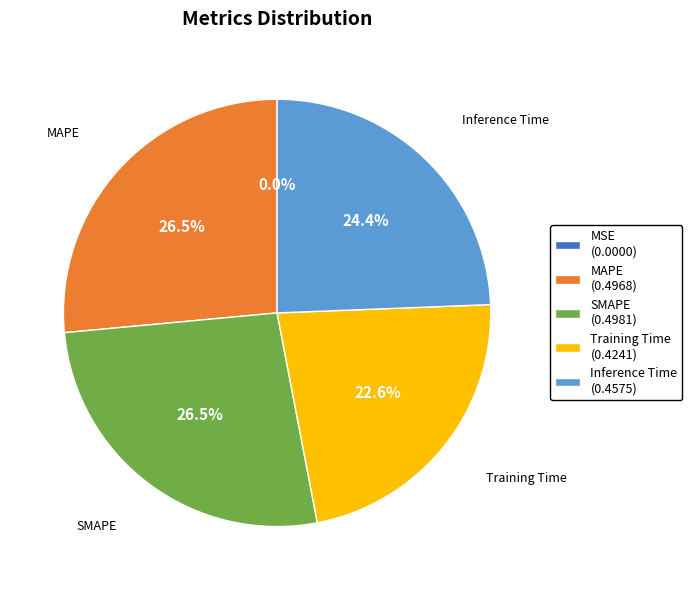

Does any single category account for the majority?

No